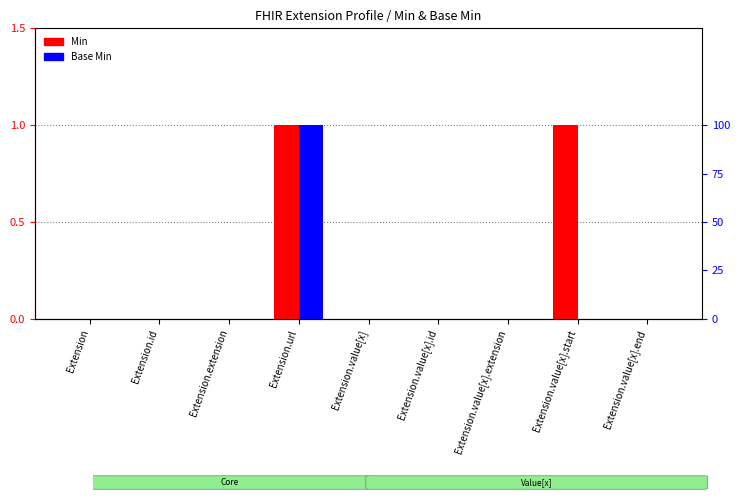

Which series changed the most between Extension.id and Extension.value[x].extension?

Min